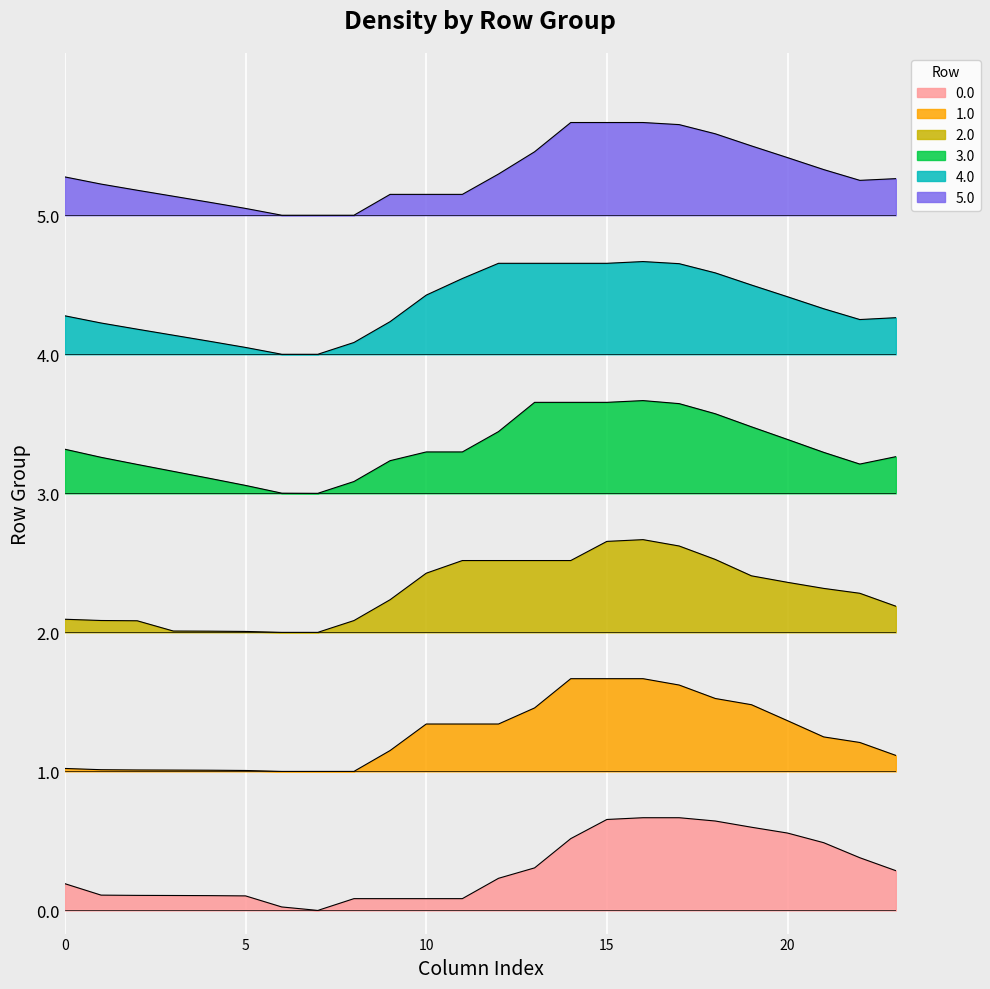

Reading right to left, list all the values displayed in this chart.

0.0: 23=342.6	22=454.7	21=584.5	20=667.6	19=718.0	18=771.6	17=800.0	16=800.0	15=784.9	14=619.6	13=367.2	12=277.0	11=101.6	10=101.6	9=101.6	8=101.6	7=0.0	6=29.9	5=125.3	4=127.6	3=128.7	2=129.7	1=131.9	0=230.5
1.0: 23=1337.3	22=1449.4	21=1497.4	20=1637.3	19=1775.4	18=1829.0	17=1945.1	16=2000.0	15=2000.0	14=2000.0	13=1747.6	12=1608.7	11=1608.7	10=1608.7	9=1379.8	8=1200.0	7=1200.0	6=1200.0	5=1207.7	4=1210.1	3=1211.1	2=1212.1	1=1214.3	0=1225.2
2.0: 23=2625.0	22=2737.1	21=2779.2	20=2831.5	19=2887.7	18=3029.0	17=3145.1	16=3200.0	15=3184.9	14=3019.6	13=3019.6	12=3019.6	11=3019.6	10=2910.3	9=2681.4	8=2501.6	7=2400.0	6=2400.0	5=2407.7	4=2410.1	3=2411.1	2=2499.8	1=2502.0	0=2512.9
3.0: 23=3916.2	22=3852.2	21=3953.3	20=4064.5	19=4173.9	18=4286.5	17=4373.8	16=4400.0	15=4384.9	14=4384.9	13=4384.9	12=4132.4	11=3956.9	10=3956.9	9=3881.4	8=3701.6	7=3600.0	6=3601.2	5=3667.8	4=3729.2	3=3789.2	2=3849.1	1=3910.4	0=3980.2
4.0: 23=5115.6	22=5099.5	21=5192.8	20=5296.1	19=5397.6	18=5502.2	17=5581.7	16=5600.0	15=5584.9	14=5584.9	13=5584.9	12=5584.9	11=5453.6	10=5310.3	9=5081.4	8=4901.6	7=4800.0	6=4800.0	5=4858.8	4=4912.2	3=4964.4	2=5016.4	1=5069.7	0=5131.7
5.0: 23=6315.6	22=6300.8	21=6393.9	20=6497.0	19=6598.2	18=6702.7	17=6782.0	16=6800.0	15=6800.0	14=6800.0	13=6547.6	12=6355.3	11=6179.8	10=6179.8	9=6179.8	8=6000.0	7=6000.0	6=6000.0	5=6058.5	4=6111.8	3=6163.7	2=6215.5	1=6268.6	0=6330.3